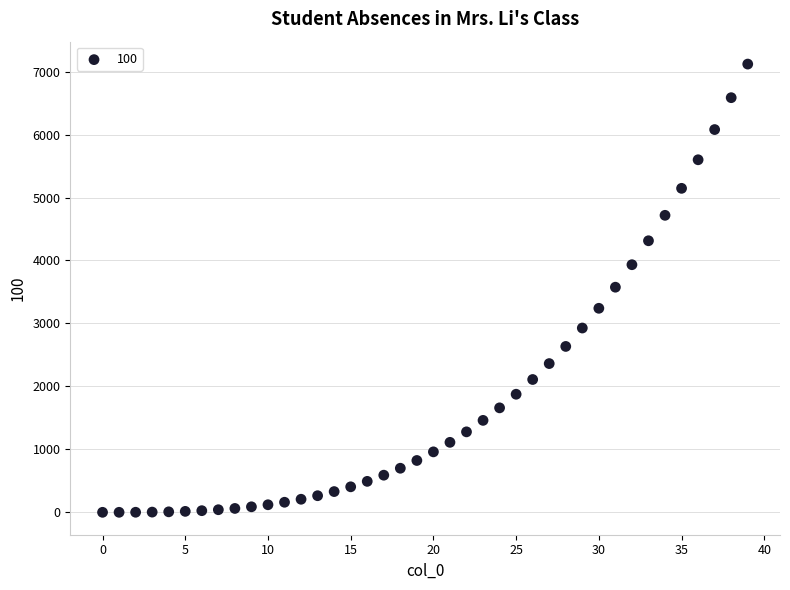

What is the range of Y values (max minus min)?

7118.3